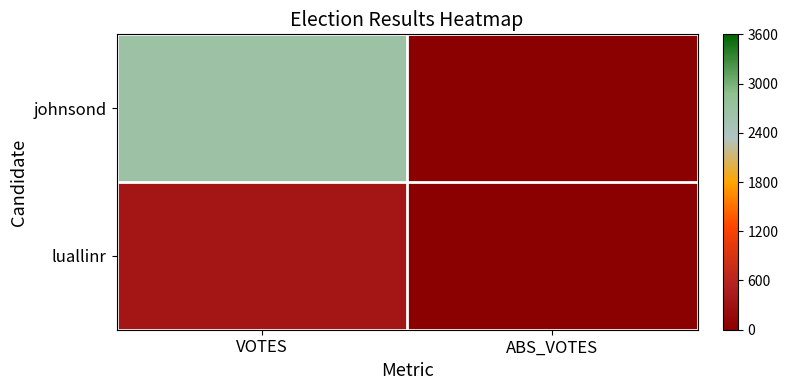

Which has a higher value, ABS_VOTES or VOTES?

VOTES